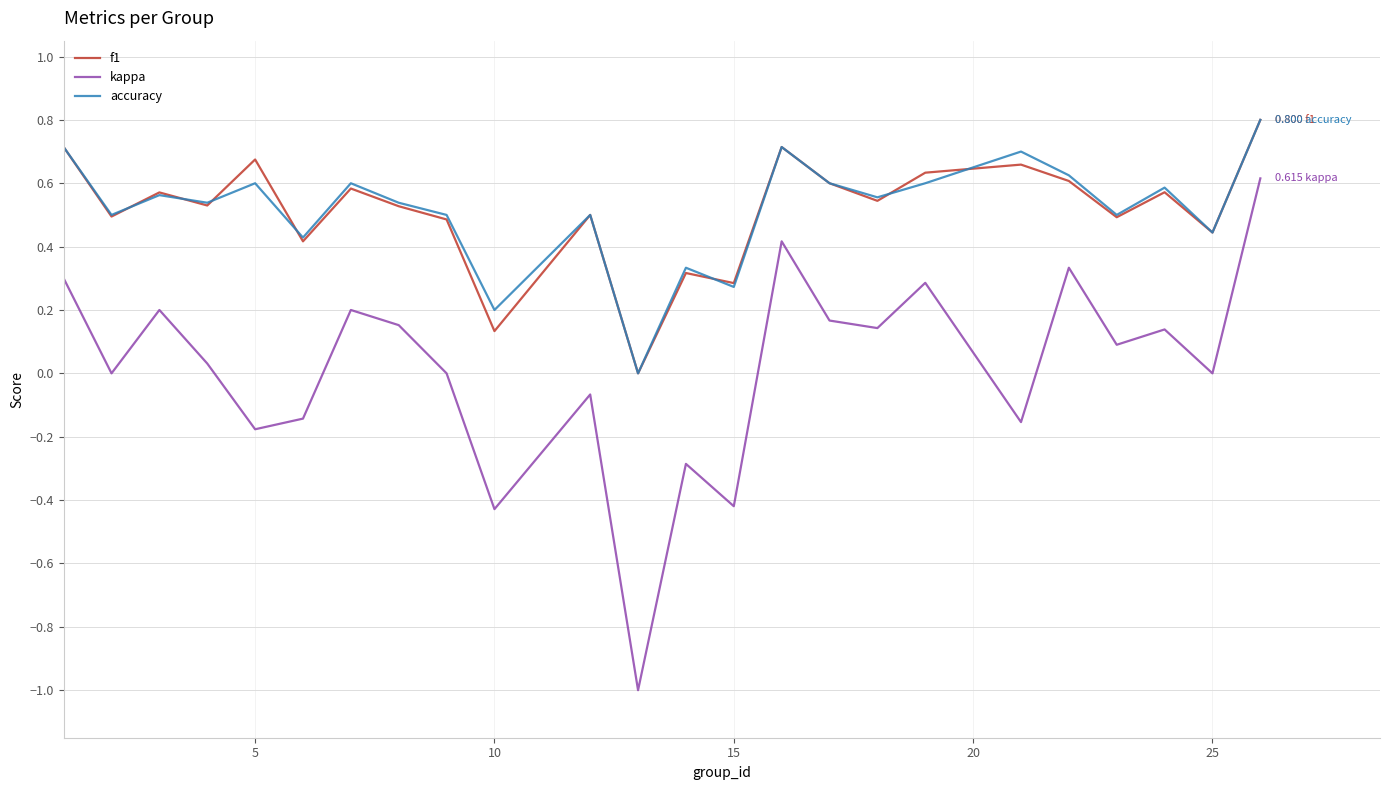

Count the f1 values in the range 0 to 1.

24